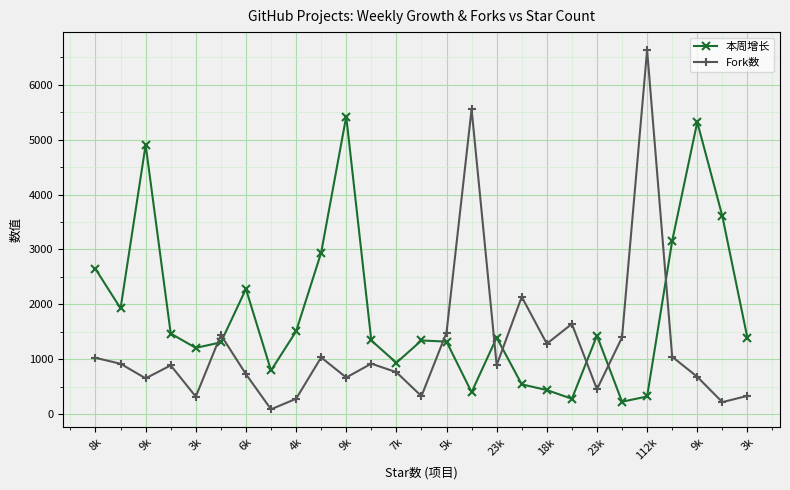

Is this an area chart (filled region under the line)?

No